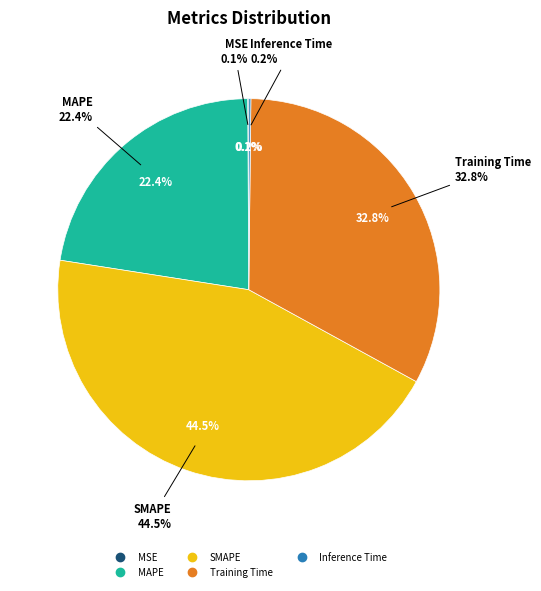

The Training Time slice represents 33% of the pie. True or false?

True